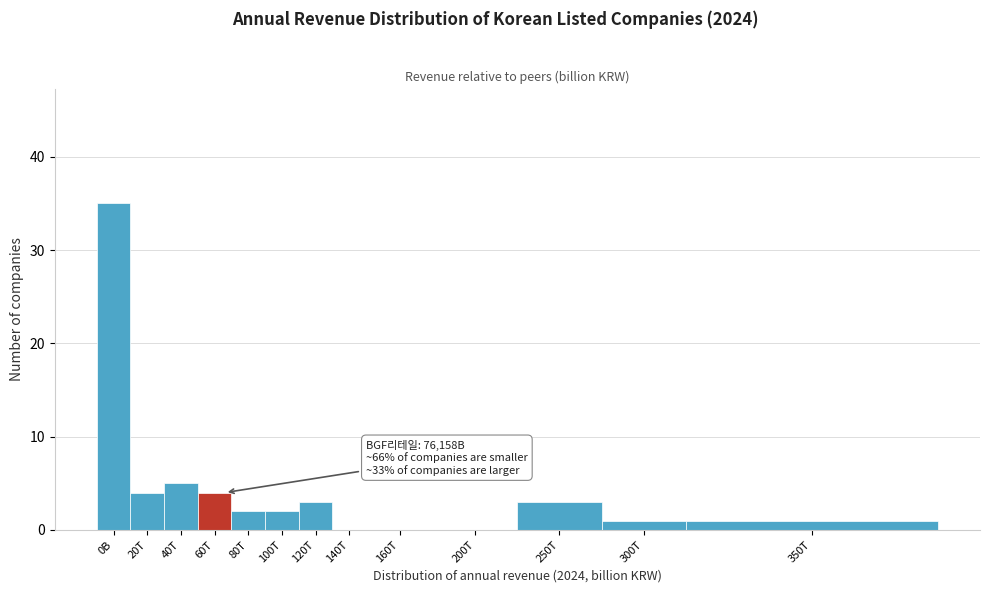

Reading left to right, transcribe all the data shown in this chart.

0B=35	20T=4	40T=5	60T=4	80T=2	100T=2	120T=3	140T=0	160T=0	200T=0	250T=3	300T=1	350T=1